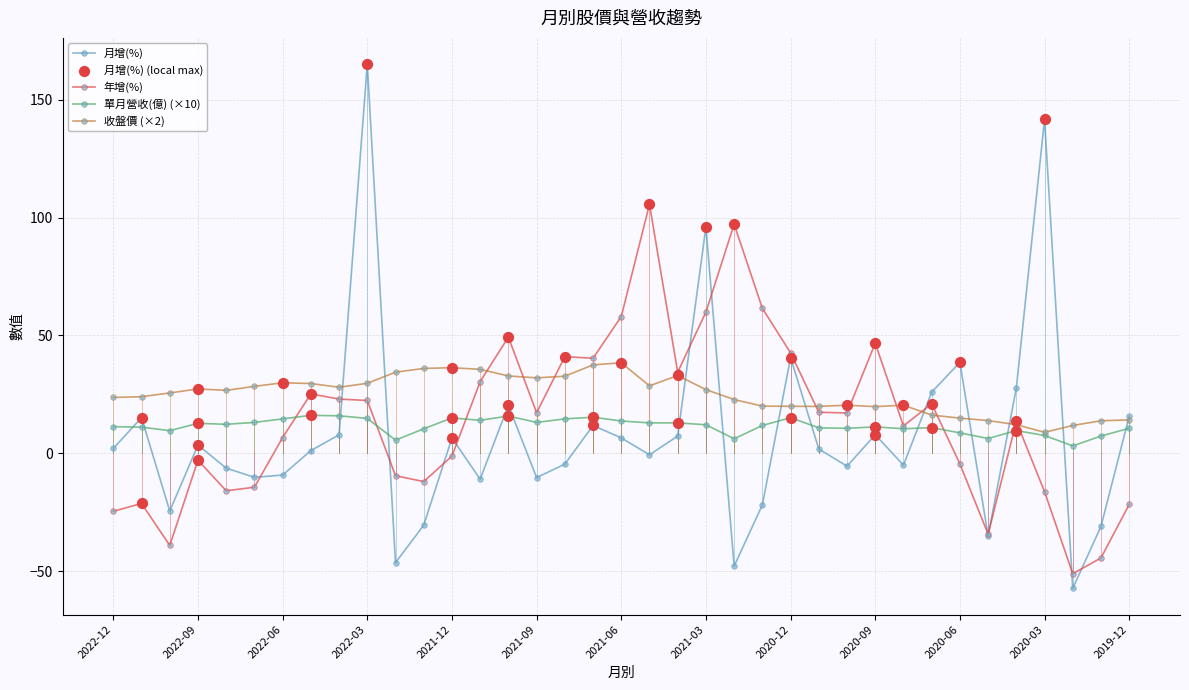

Which series has the widest spread of values?

月增(%)